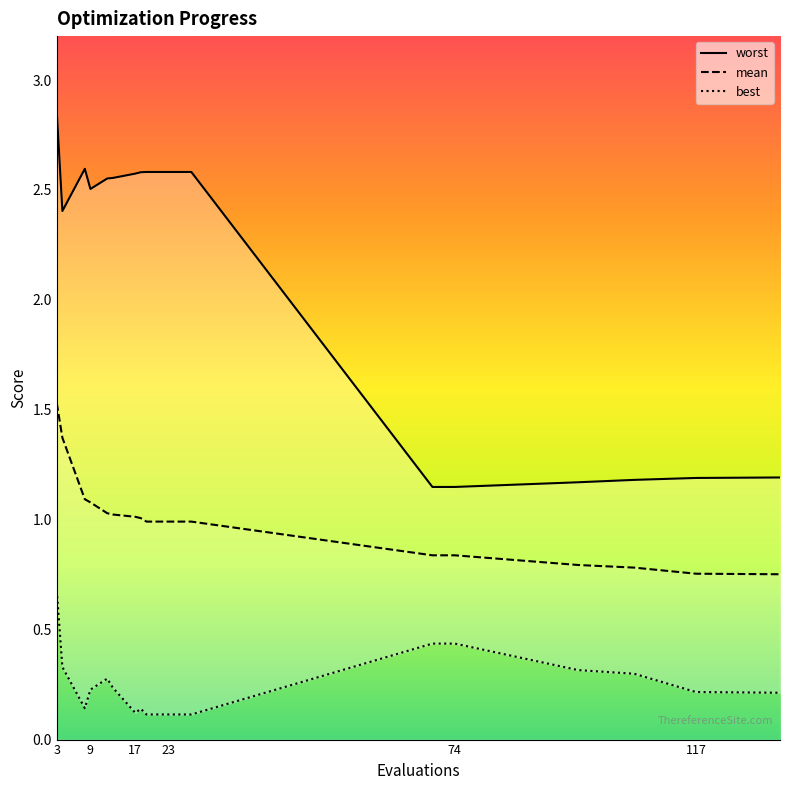

Which series has the largest total across all categories?

worst